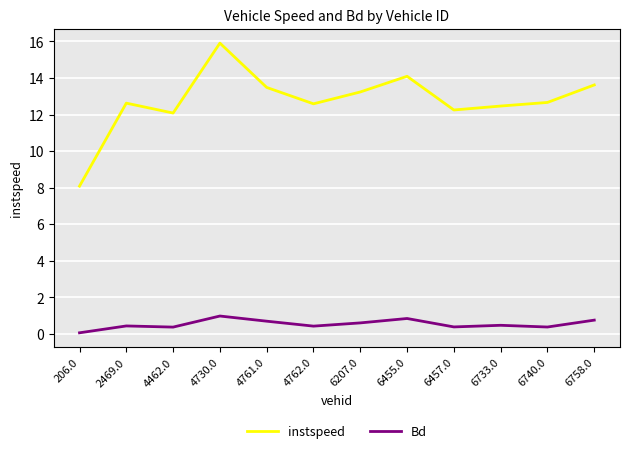

What is the difference between the Bd values at 4462.0 and 6207.0?

0.2